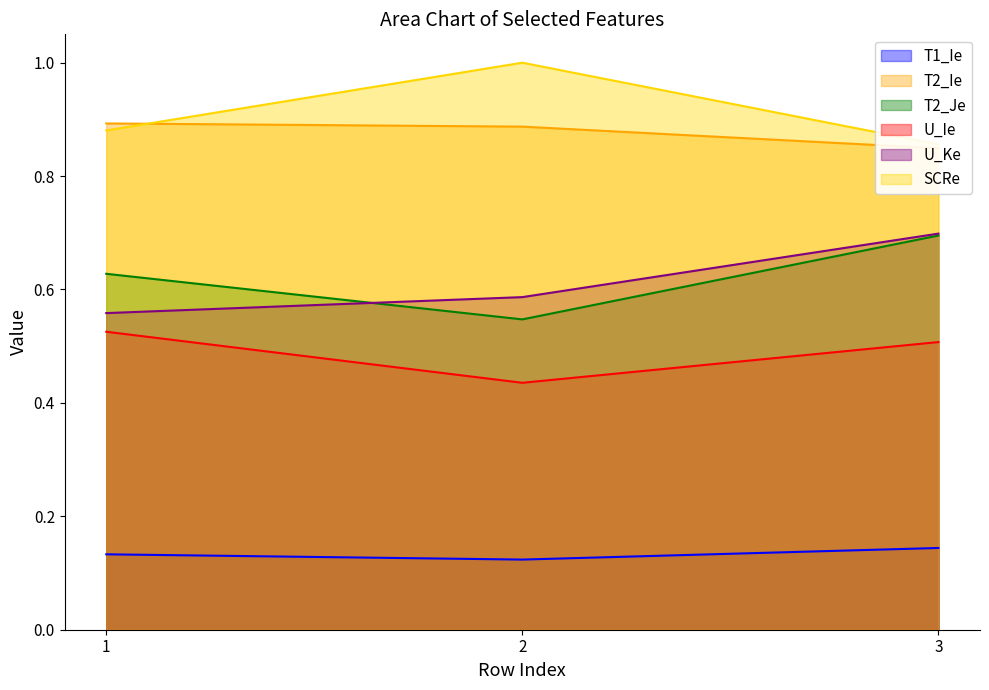

At which category is the sum across all series the highest?

3